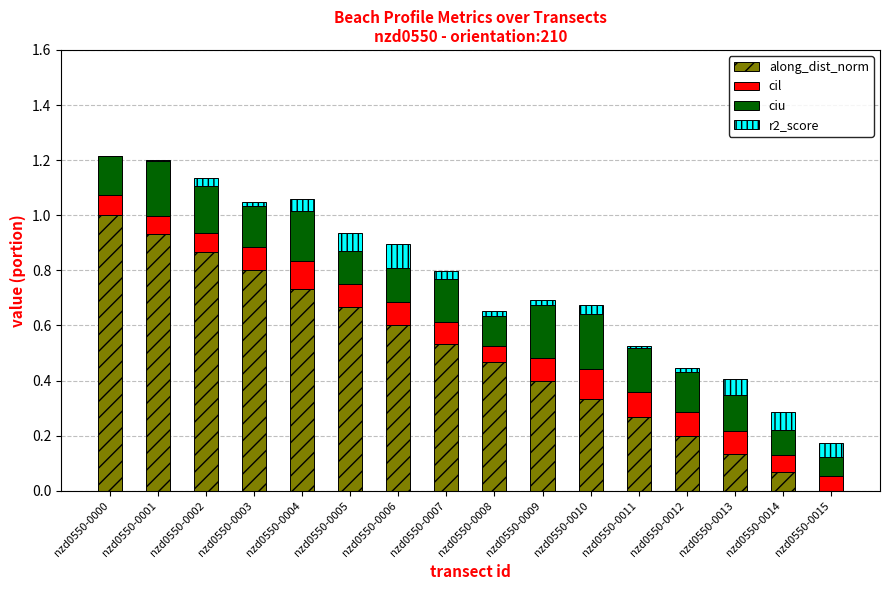

What is the highest value of the along_dist_norm series?

1.0